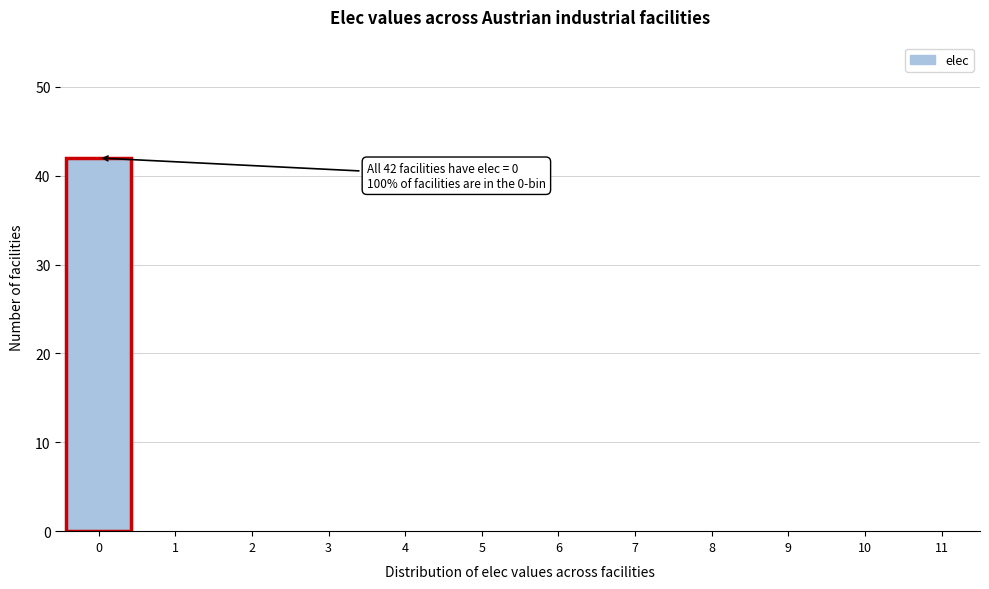

Reading left to right, what are all the values shown in this chart?

0=42	1=0	2=0	3=0	4=0	5=0	6=0	7=0	8=0	9=0	10=0	11=0